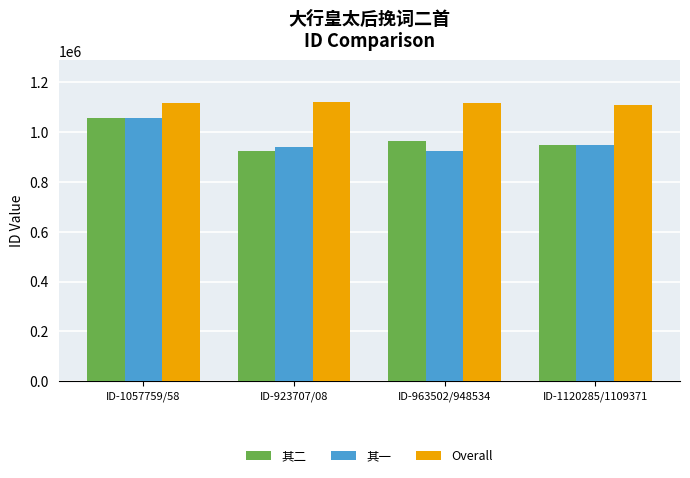

What are all the series names shown in the legend?

其二, 其一, Overall